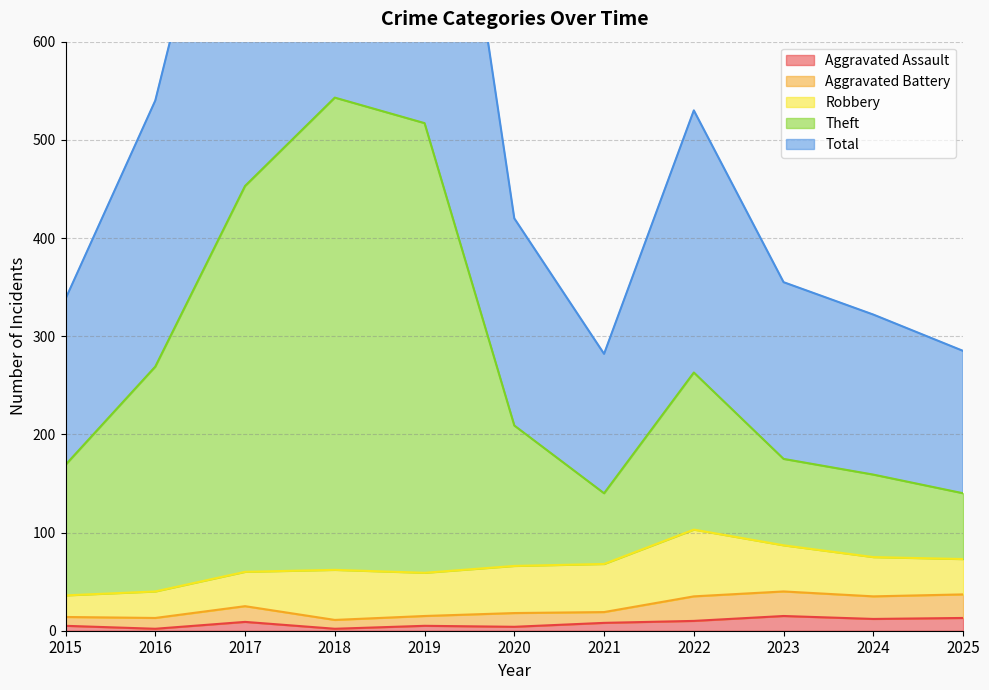

The Aggravated Battery series shows 24 at 2015. True or false?

False